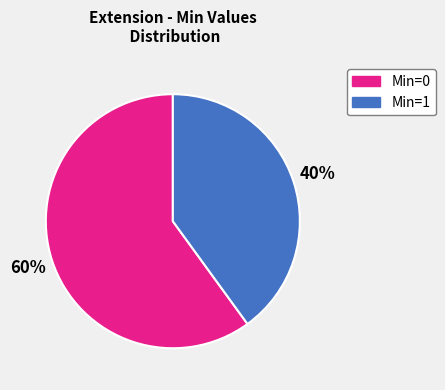

How many slices are in this pie chart?

2